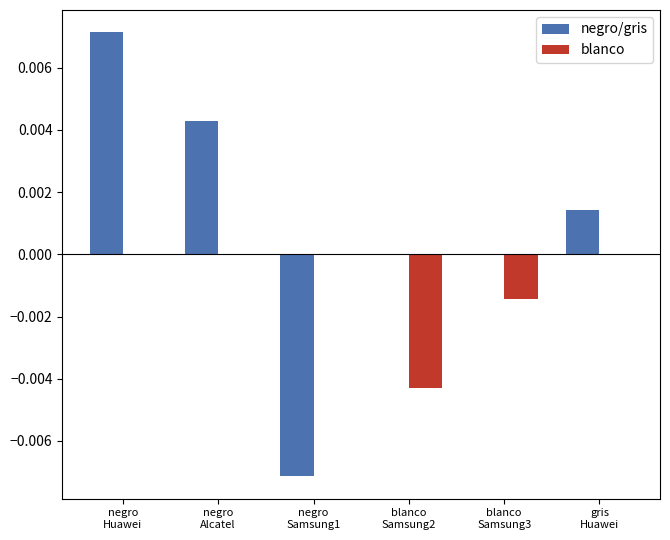

Which series has the largest total across all categories?

negro/gris